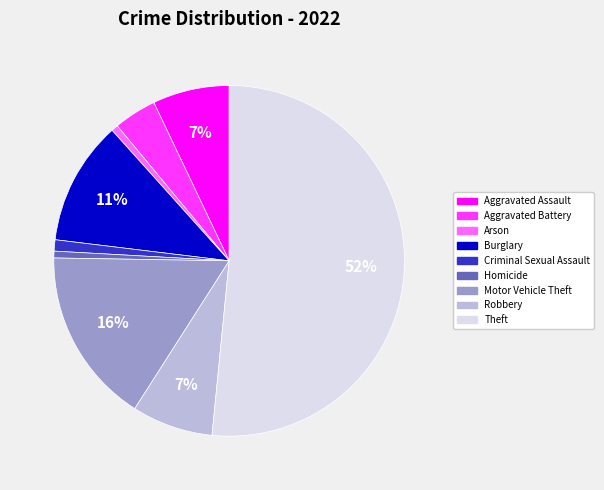

Is there a majority slice in this chart?

Yes